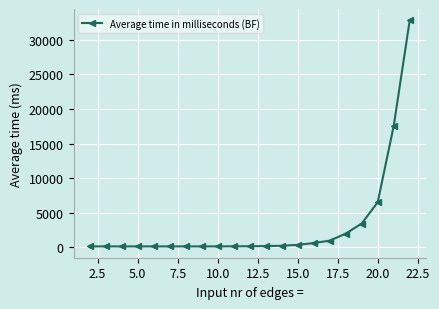

How many distinct data groups are displayed?

1